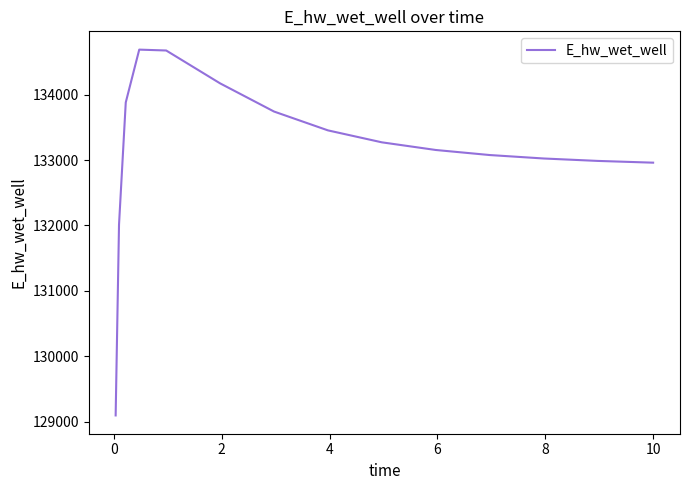

What is the smallest value displayed?

129093.3